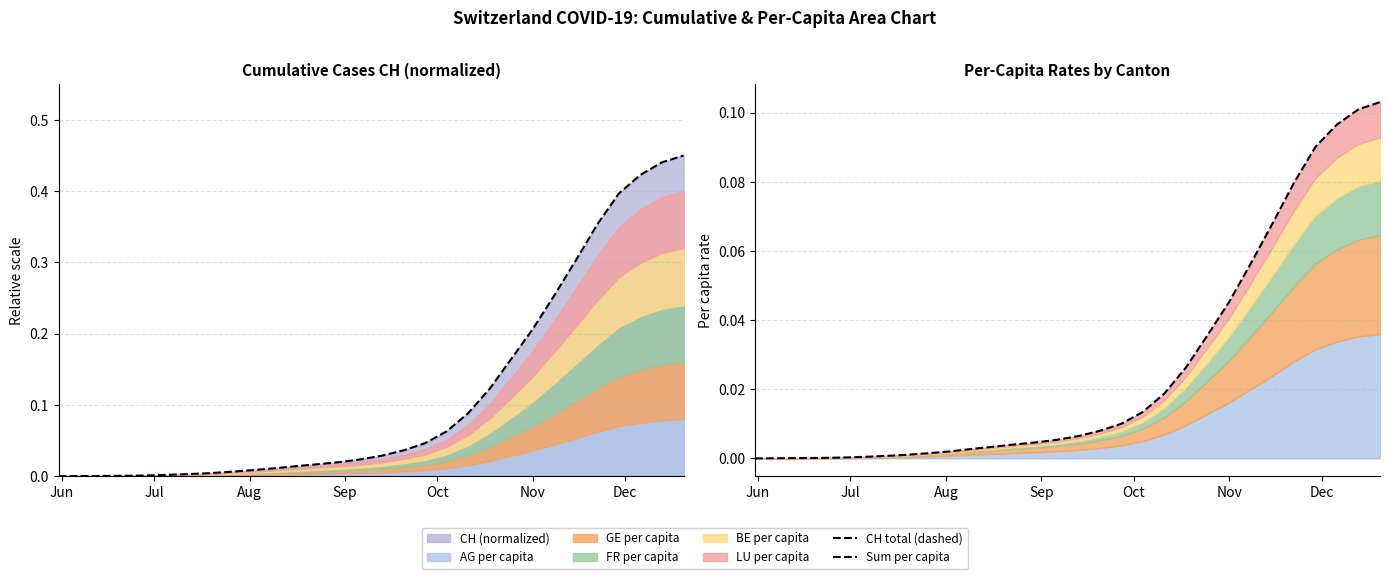

Is it true that Sum per capita equals 0.0 at 20?

True